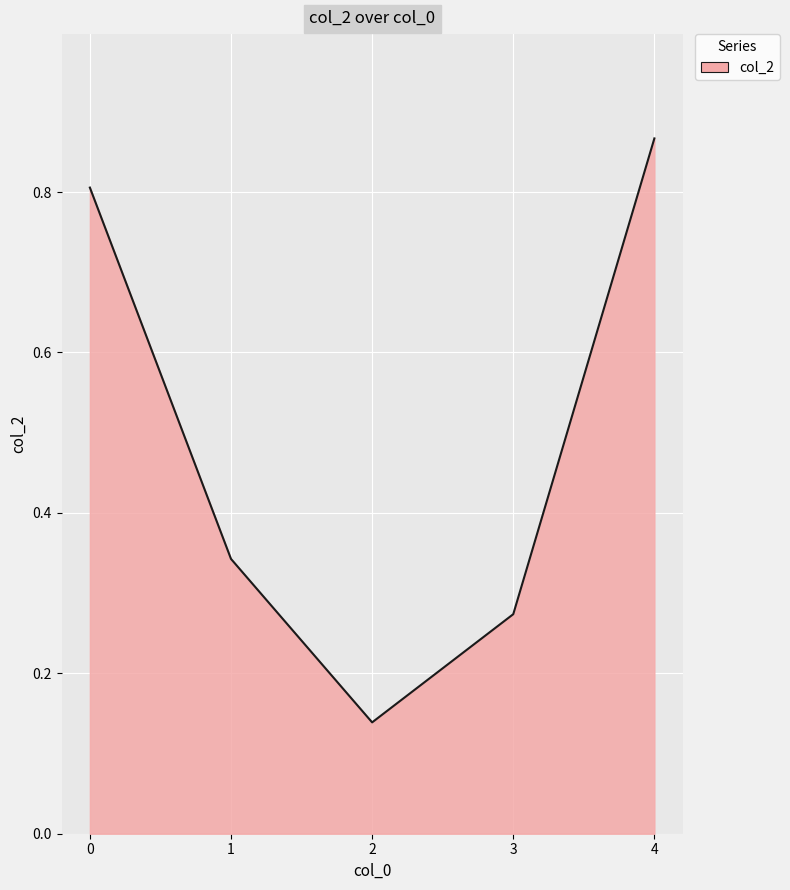

Where is the first local minimum?

2